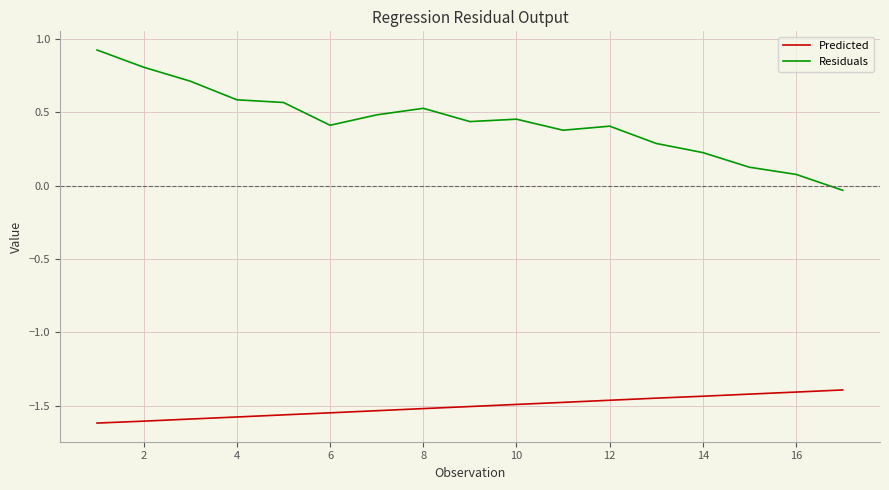

Does the chart have visible grid lines?

Yes